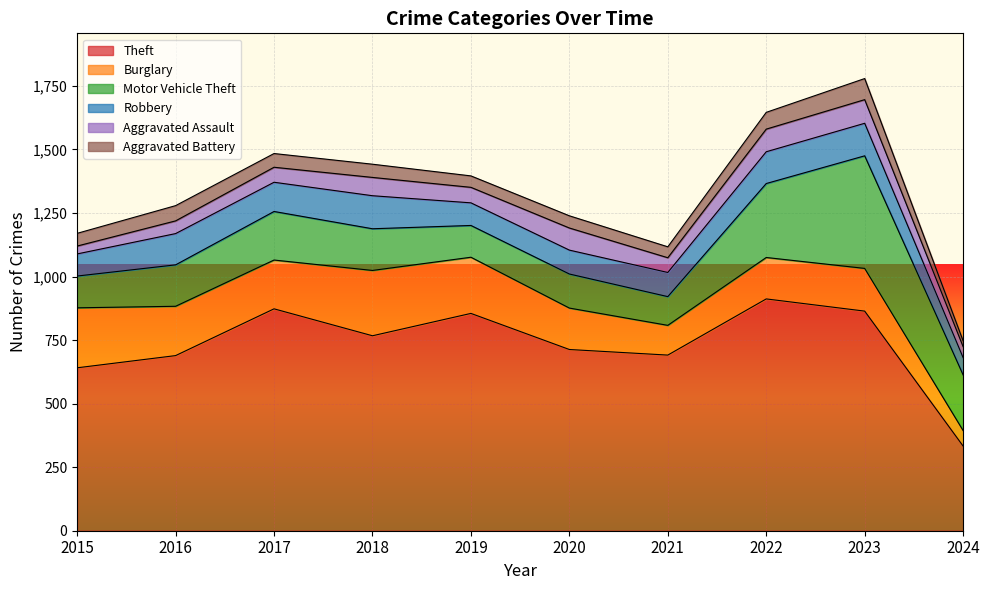

At which category is the sum across all series the highest?

2023